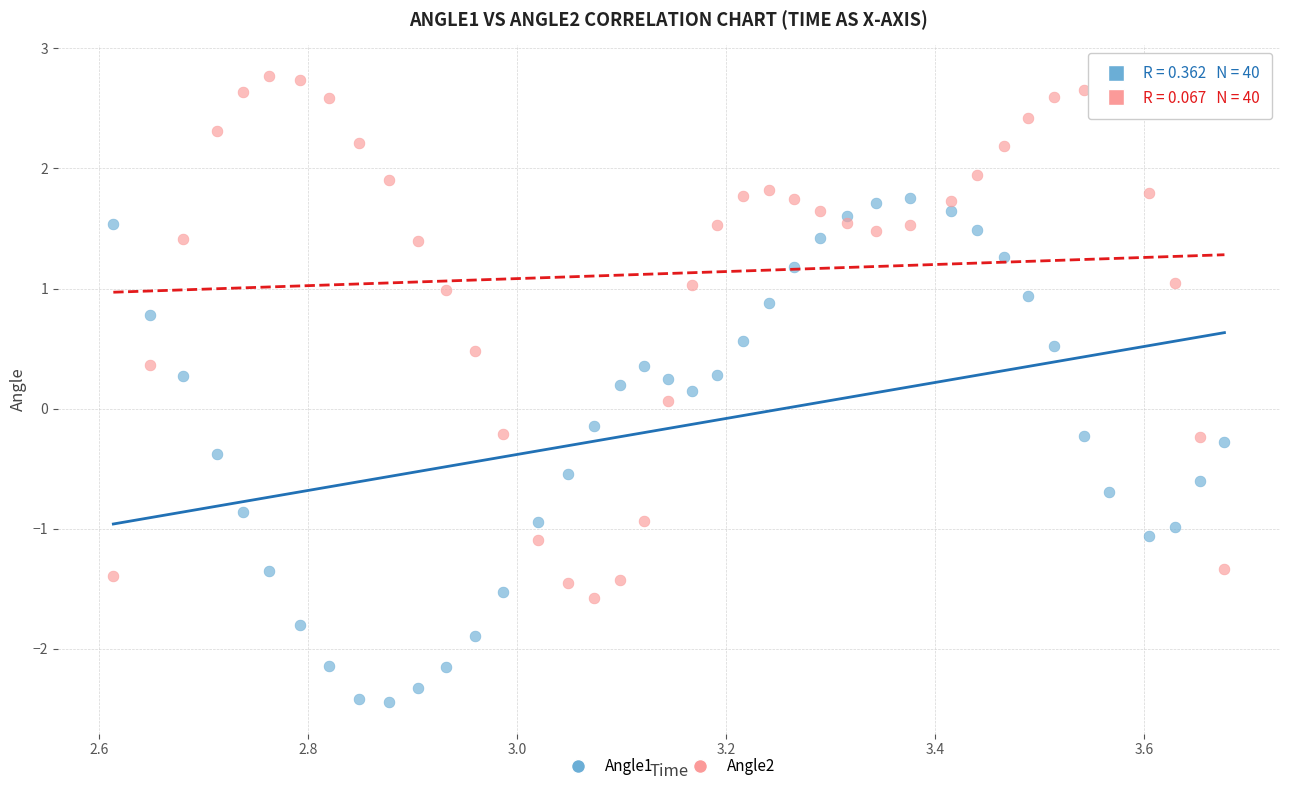

Which series has the widest spread of Y values?

Angle2